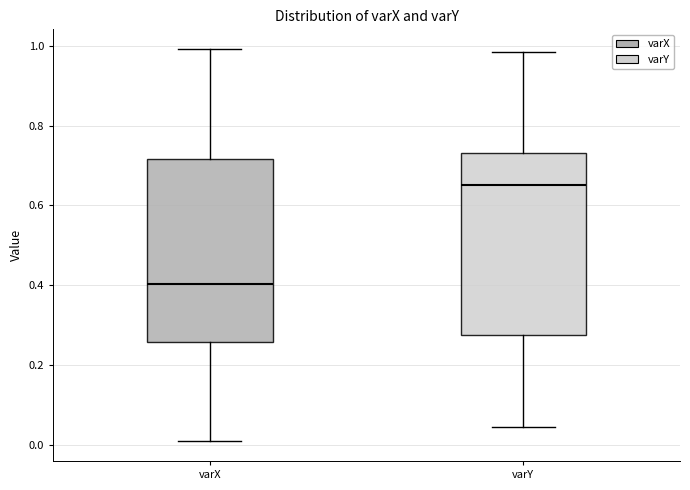

Reading left to right, transcribe this box plot: for each box, give where its median line is, the range the box spans, and where its two whiskers end, as read against the y-axis. The values are not printed on the chart, so give them approximately, as read against the axis.

varX: median 0.40, box 0.26 to 0.72, whiskers 0.00 to 1.00
varY: median 0.66, box 0.28 to 0.74, whiskers 0.04 to 0.98